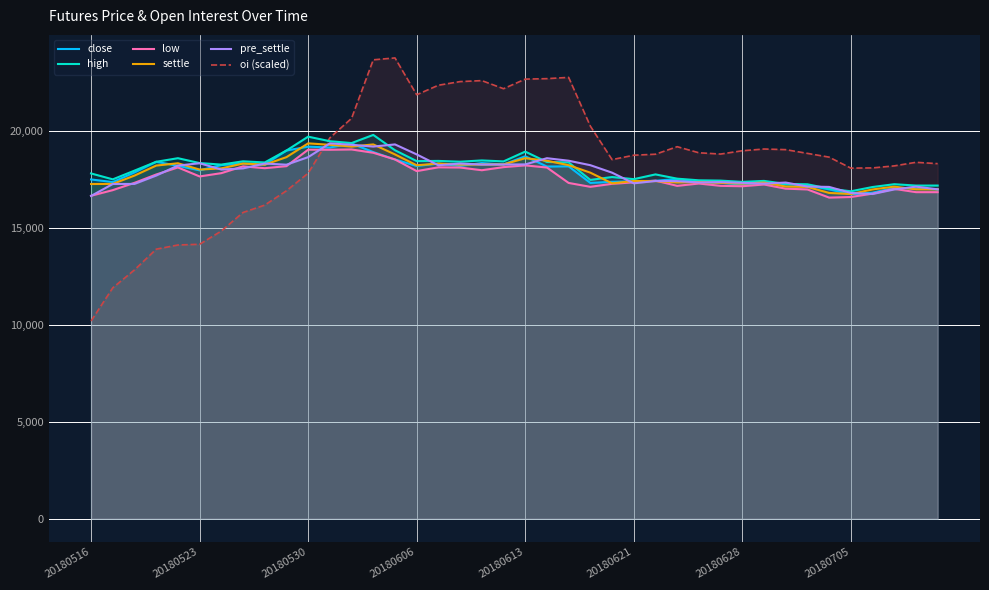

What are all the series names shown in the legend?

close, high, low, settle, pre_settle, oi (scaled)